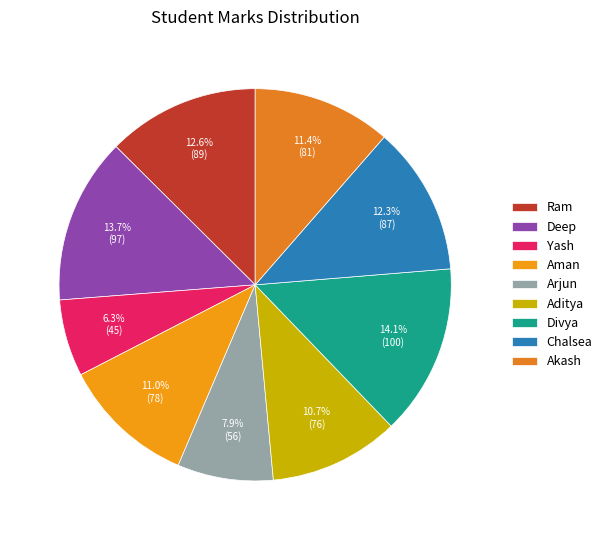

To the nearest percent, what is the difference between the Aditya and Chalsea slice percentages?

2%